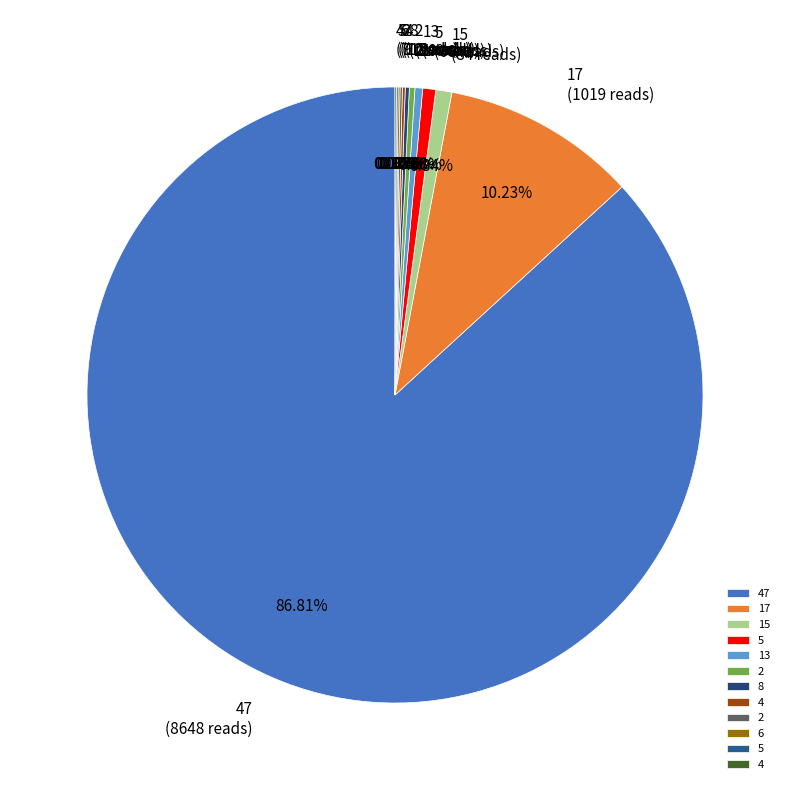

Which category has the smallest portion of the pie?

4